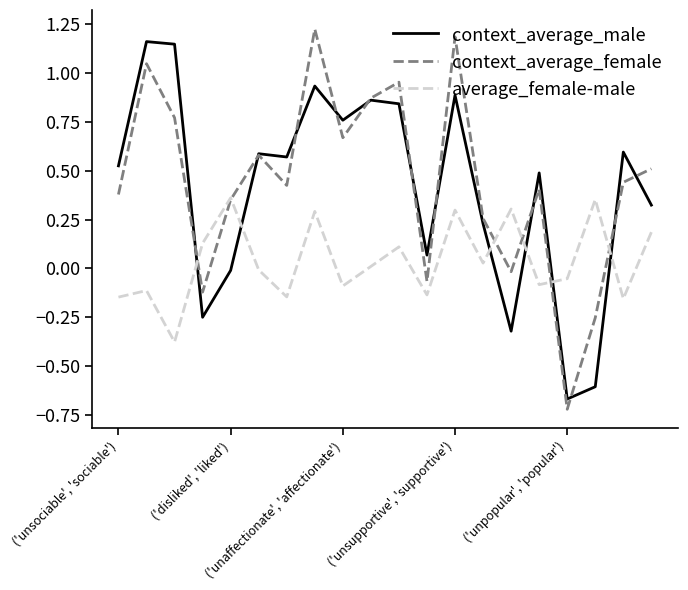

How many intersections are there between average_female-male and context_average_male?

6